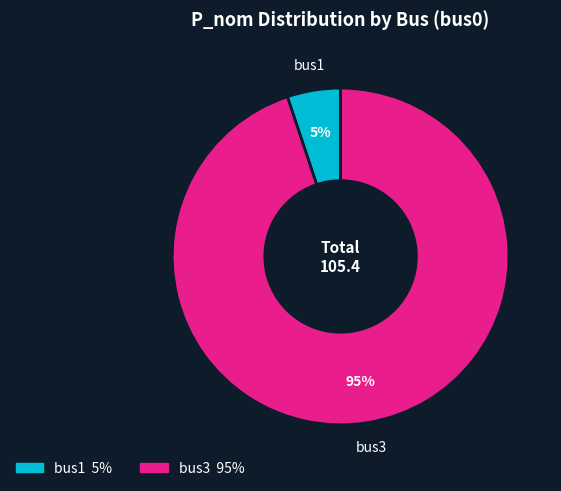

Rank the categories by value from lowest to highest.

bus1, bus3